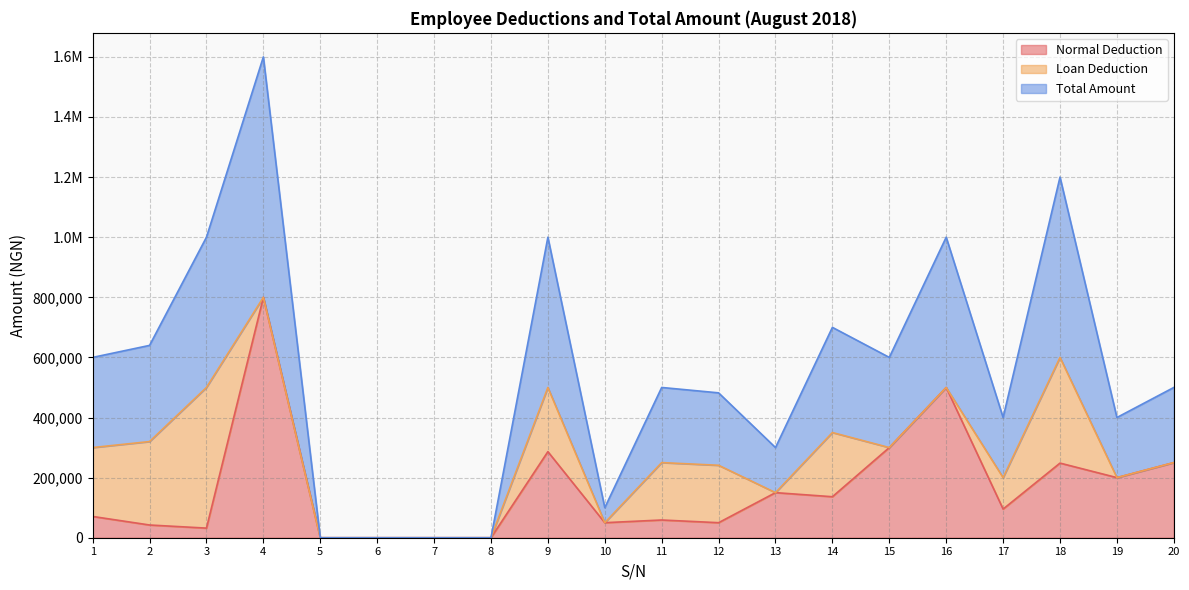

At which label does Total Amount first exceed 250000?

1